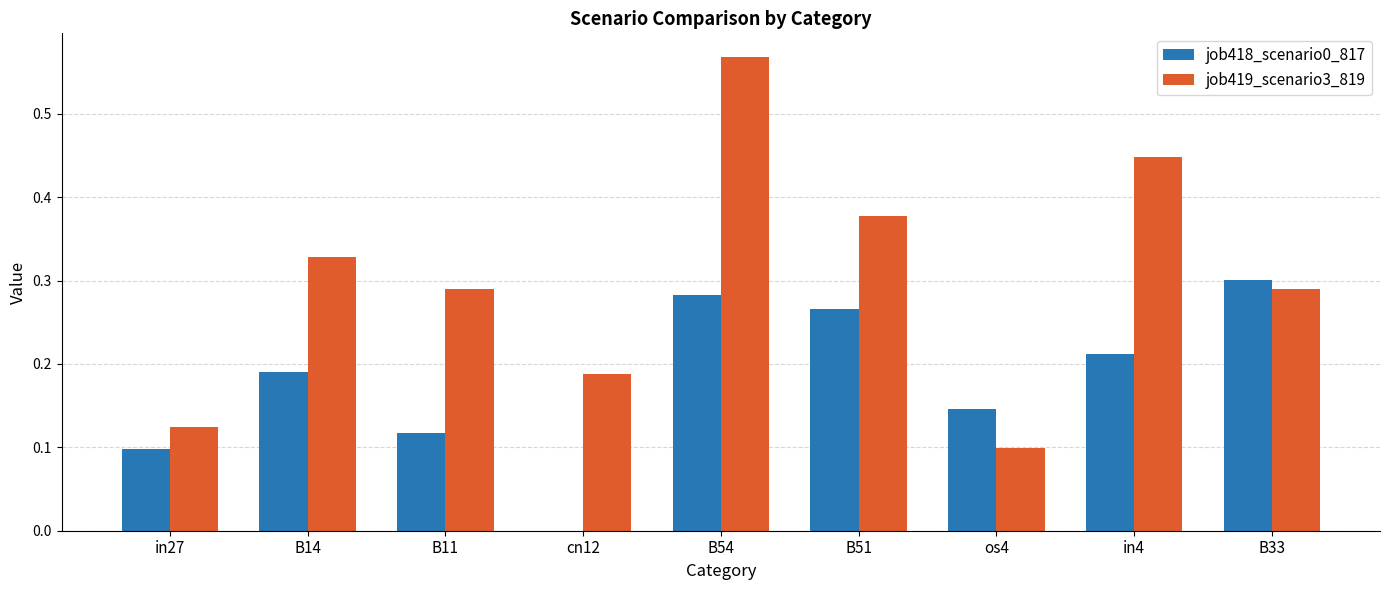

The job418_scenario0_817 series shows 0.2 at os4. True or false?

False